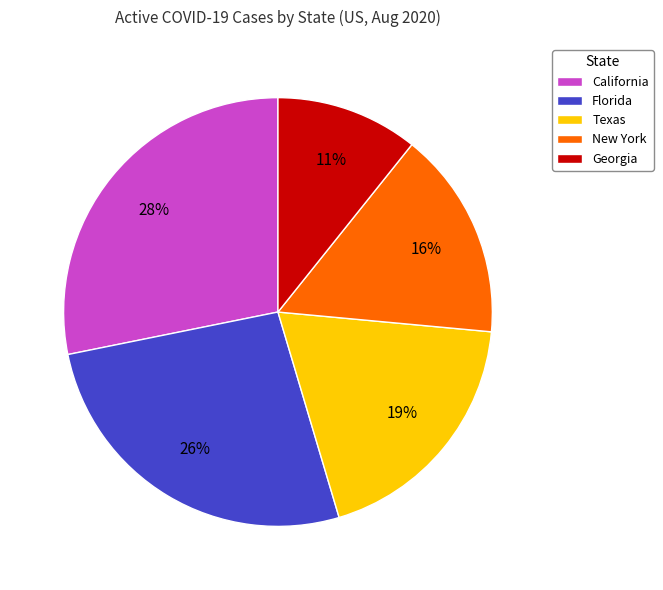

Is it true that Texas is 19% of the pie?

True